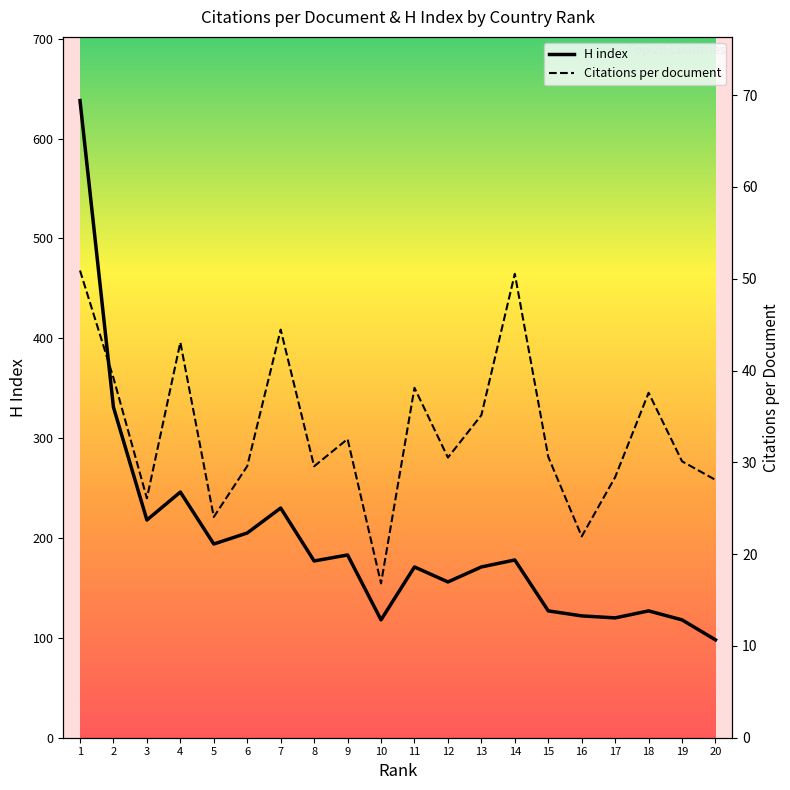

How many values in the Citations per document series are below 30?

8